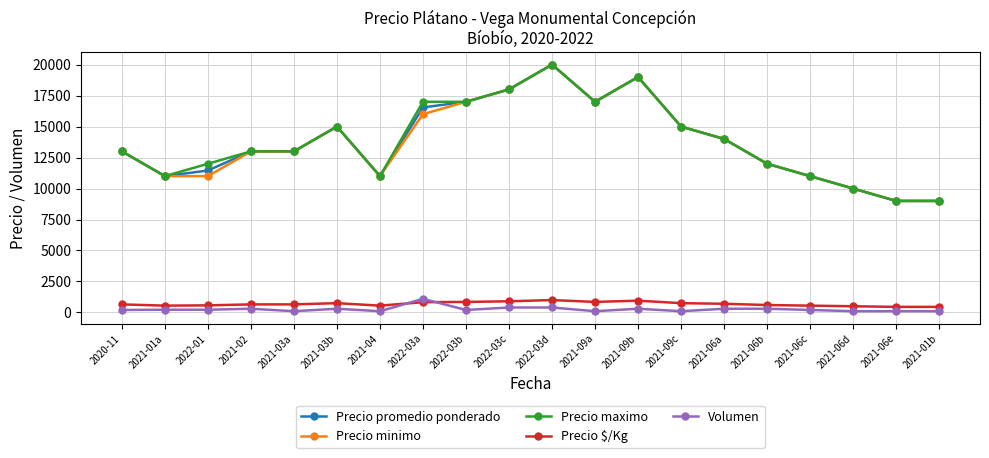

At which category is the sum across all series the highest?

2022-03d